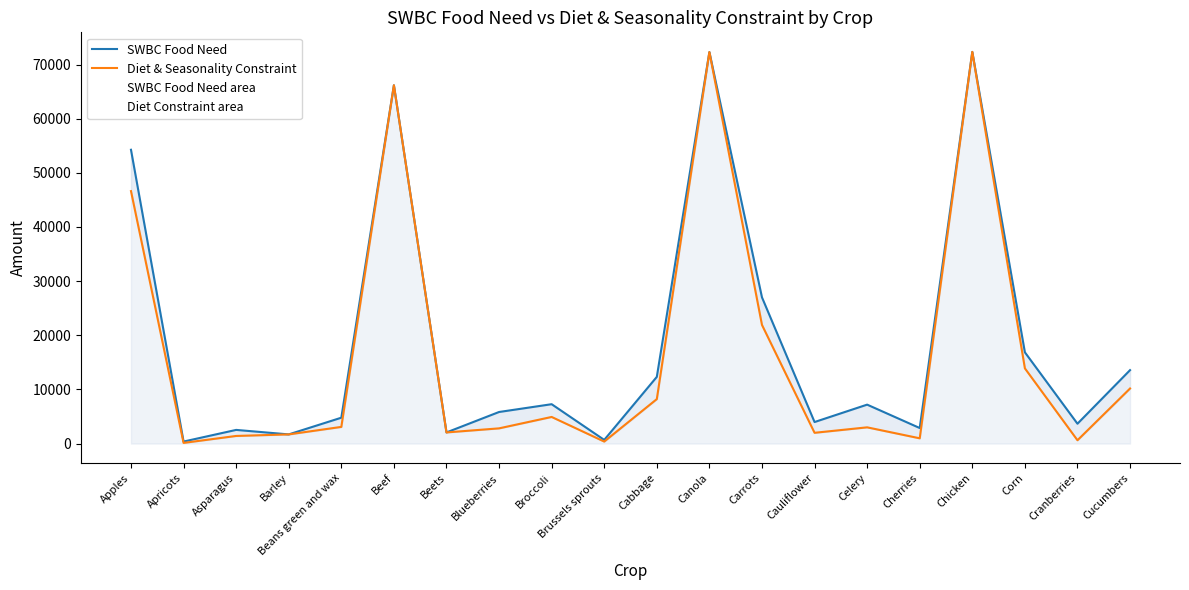

Which has a higher value, Cucumbers or Cherries?

Cucumbers